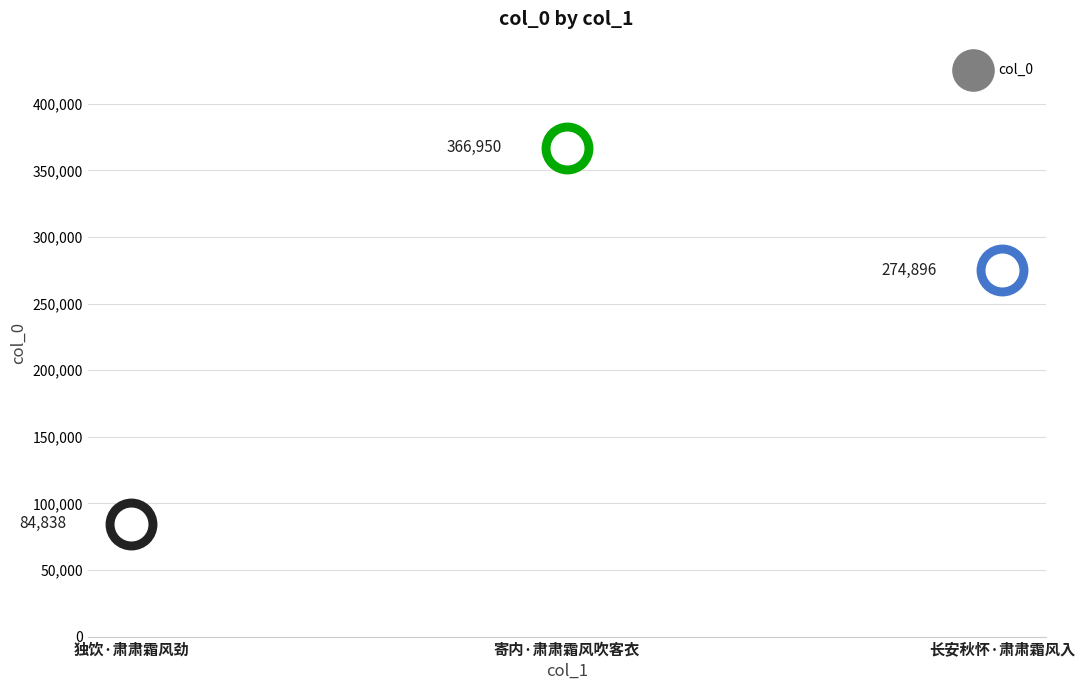

Approximately how many times larger is the value at 独饮·肃肃霜风劲 compared to 长安秋怀·肃肃霜风入?

0.3